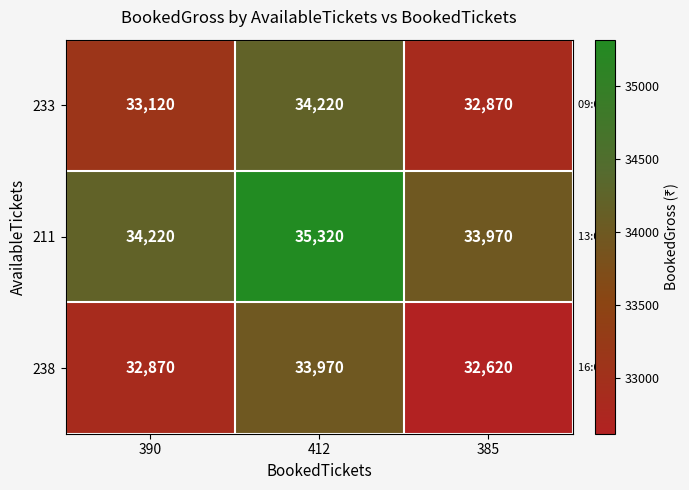

What is the greatest value displayed?

35320